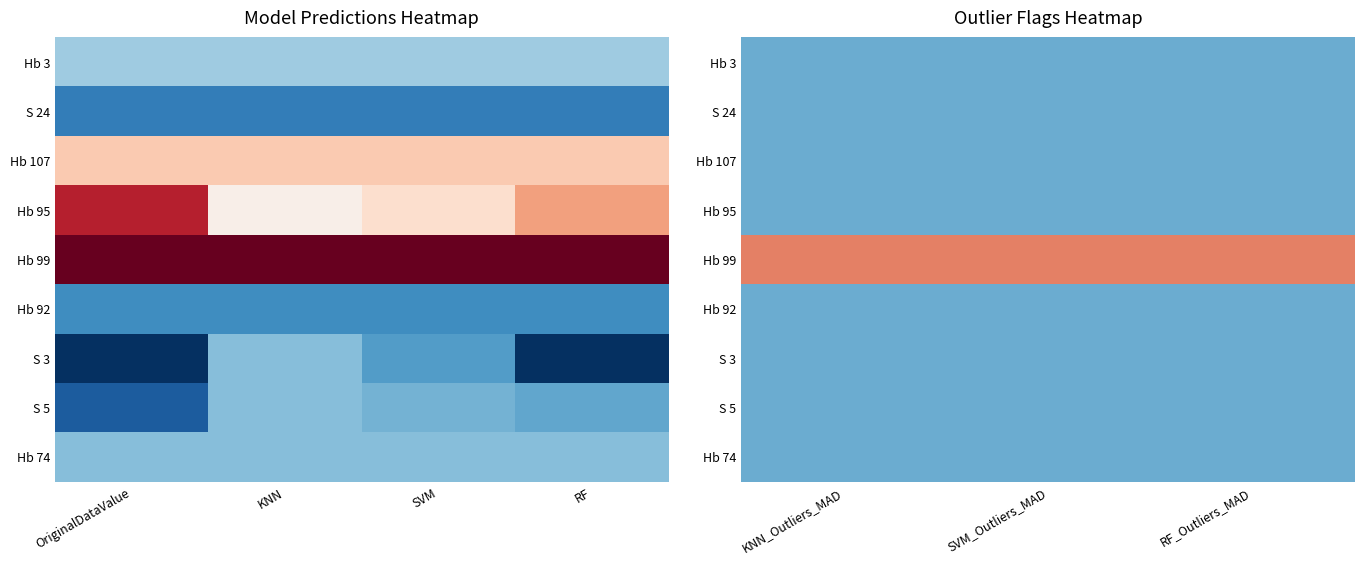

At which category is the sum across all series the highest?

KNN_Outliers_MAD